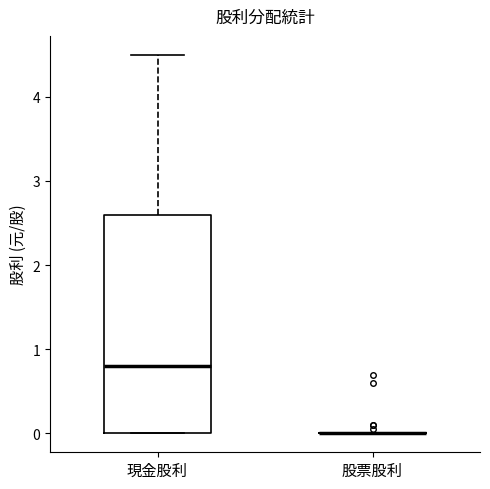

Comparing the boxes themselves (not the whiskers), which one is the tallest?

現金股利